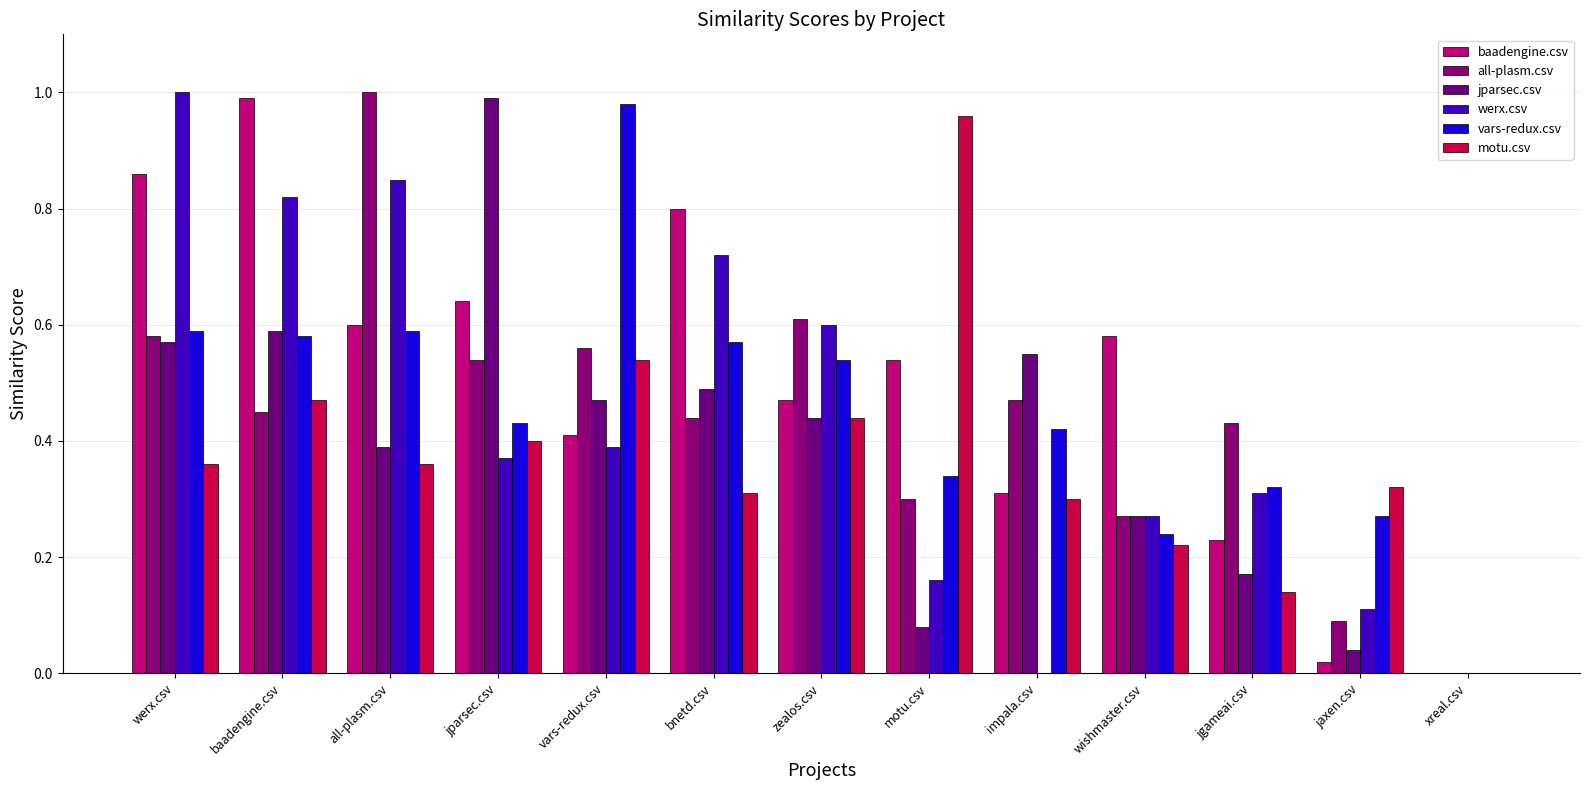

Which series has the widest spread of values?

all-plasm.csv